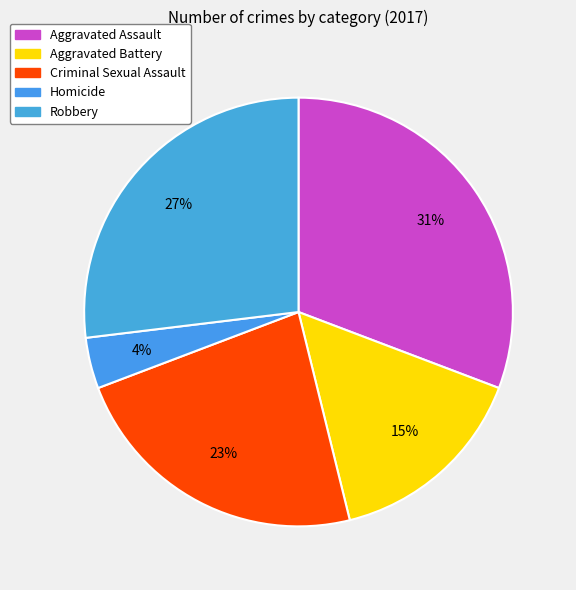

Is there a majority slice in this chart?

No